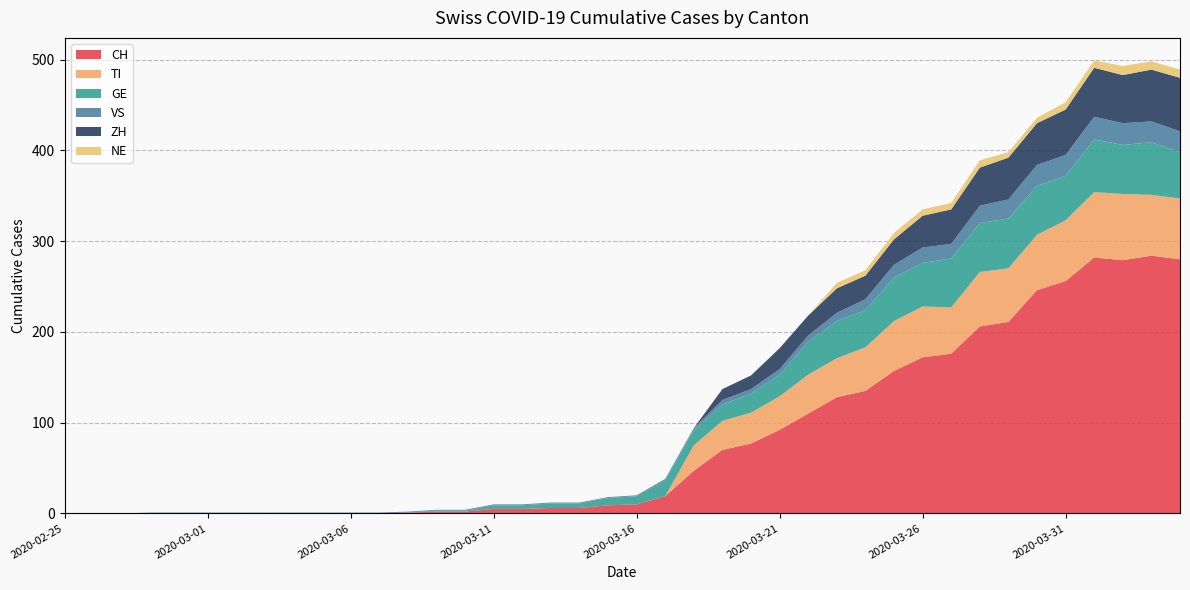

Is it true that CH equals 10 at 2020-03-16?

True